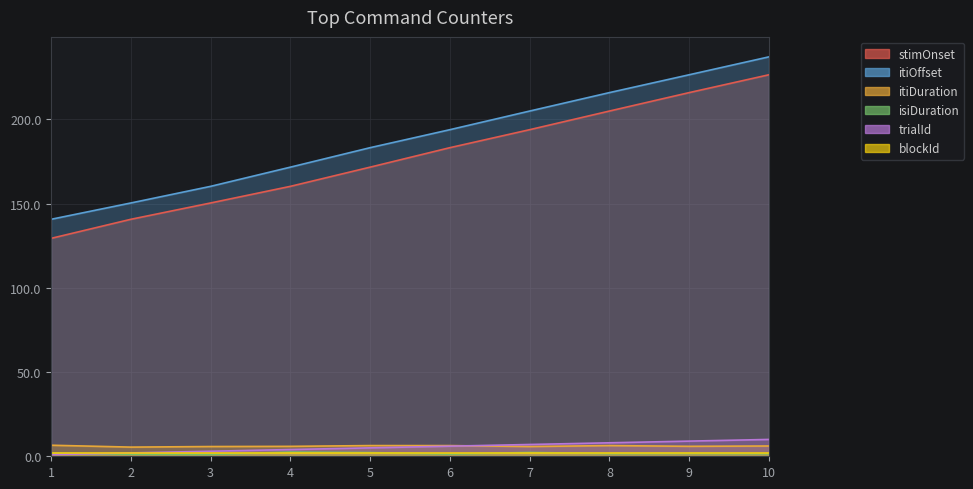

Which label corresponds to the smallest value in the chart?

1